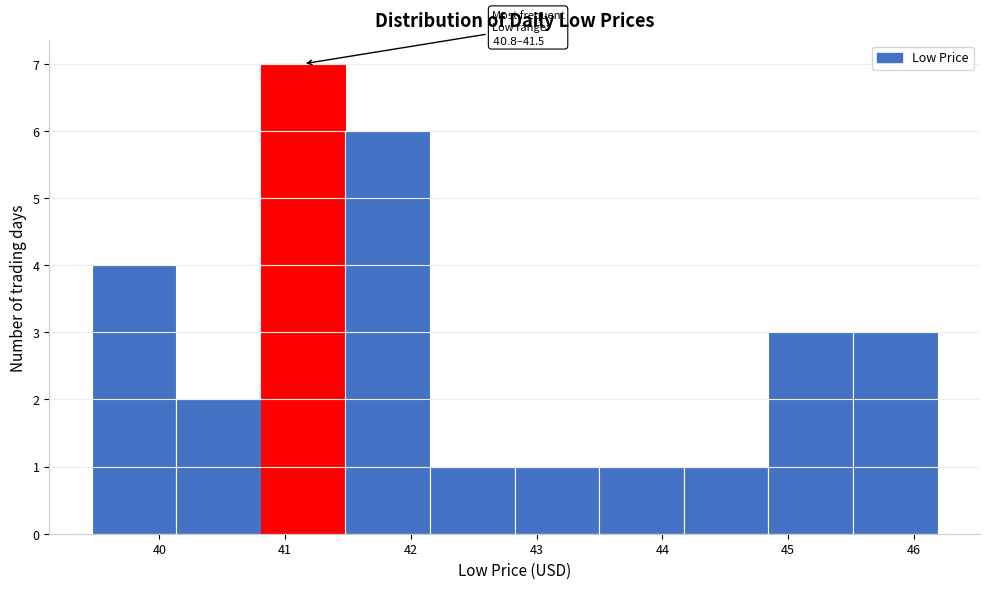

Which range on the x-axis has the tallest bar?

40.8 to 41.5